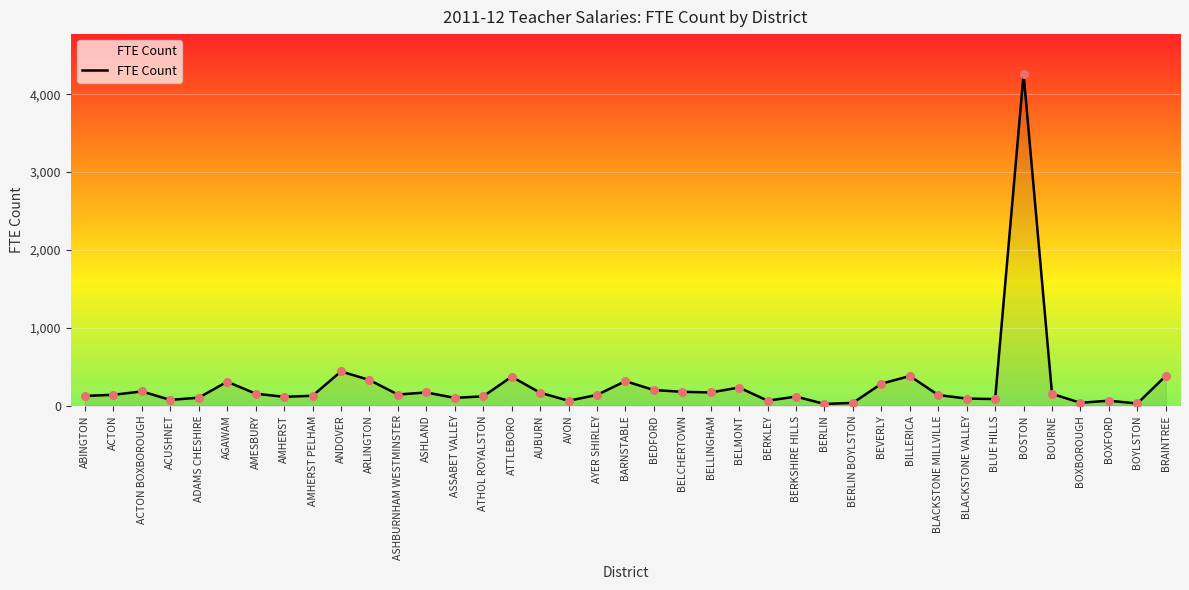

What is the change in value from ACUSHNET to AMHERST?

+40